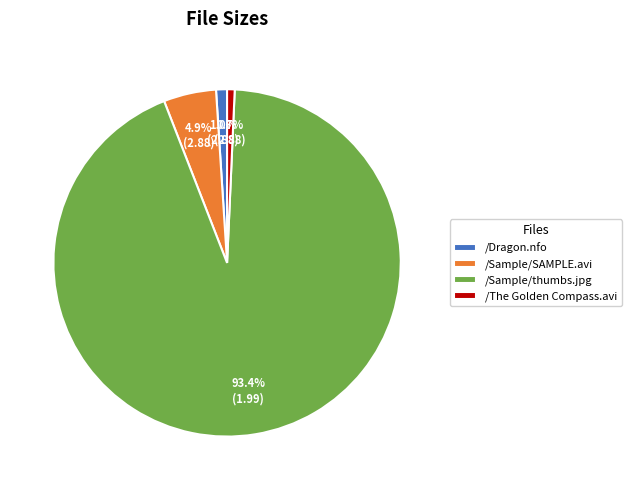

To the nearest percent, what is the average slice percentage?

25%